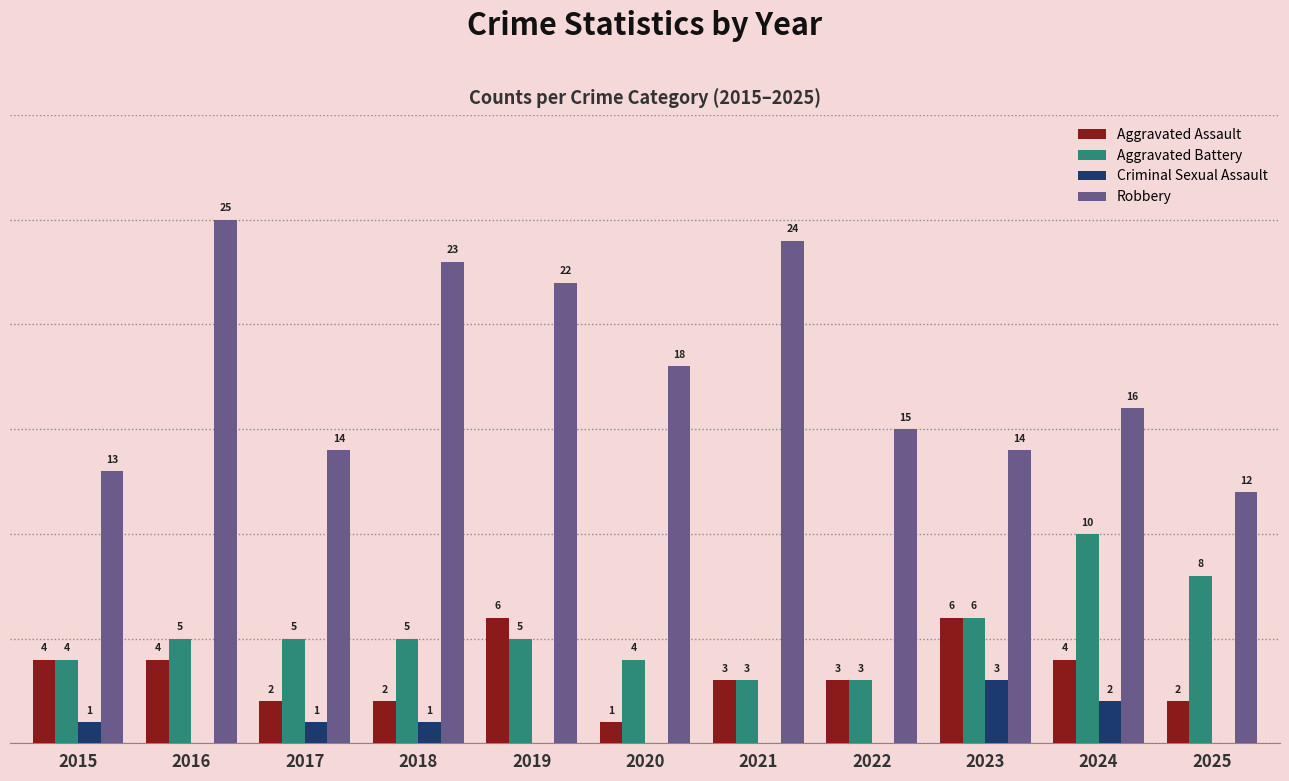

Which series changed the most between 2019 and 2023?

Robbery